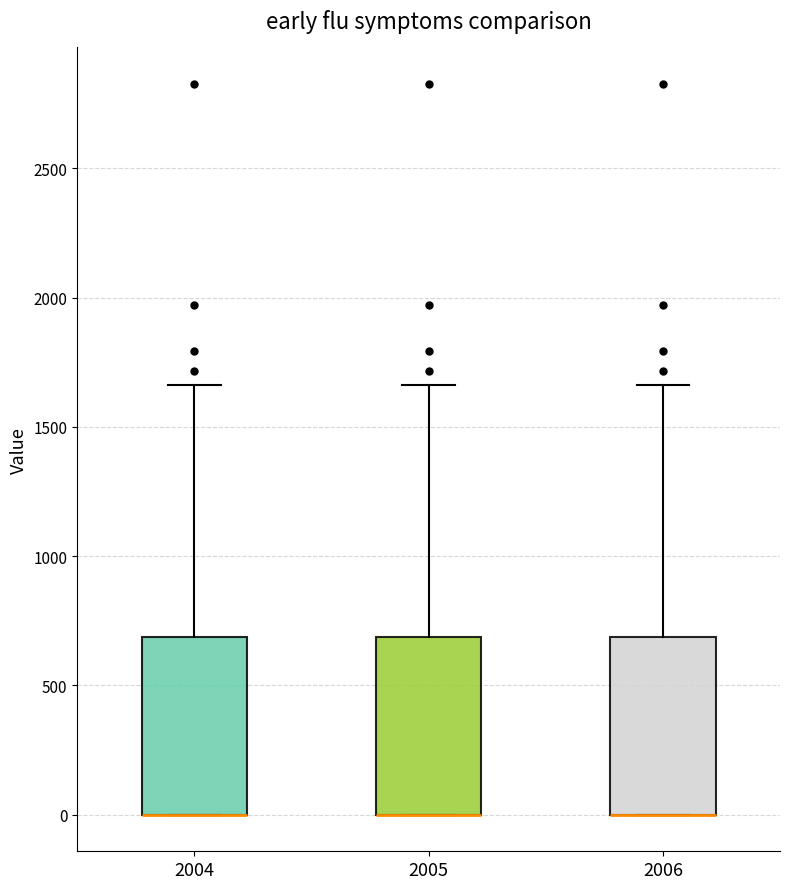

Where does the upper whisker of the box at x = 2005 end on the y-axis? The values are not printed on the chart, so give them approximately, as read against the axis.

1650